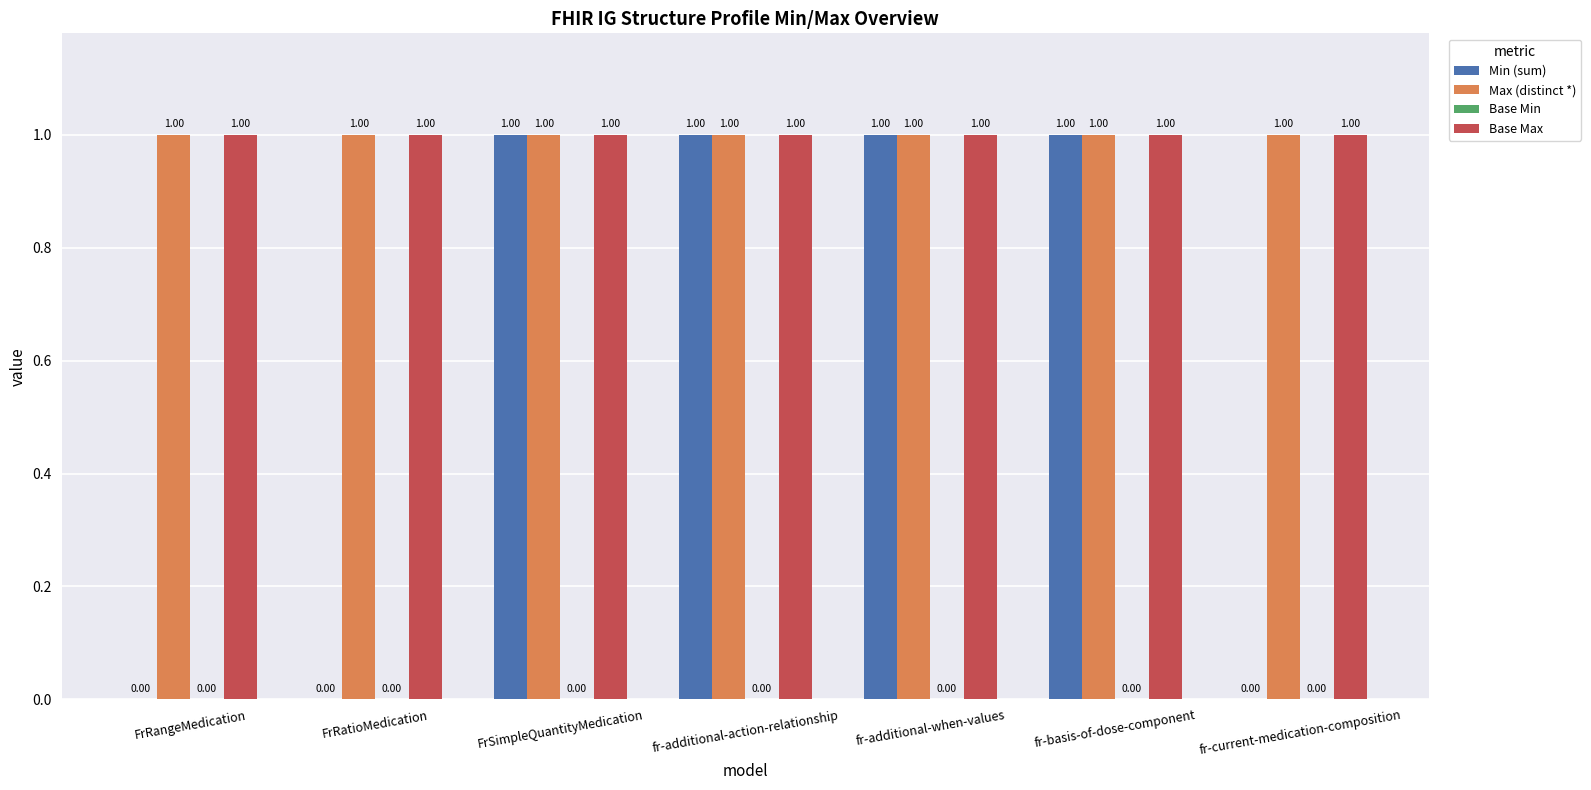

Count the number of categories in the chart.

7